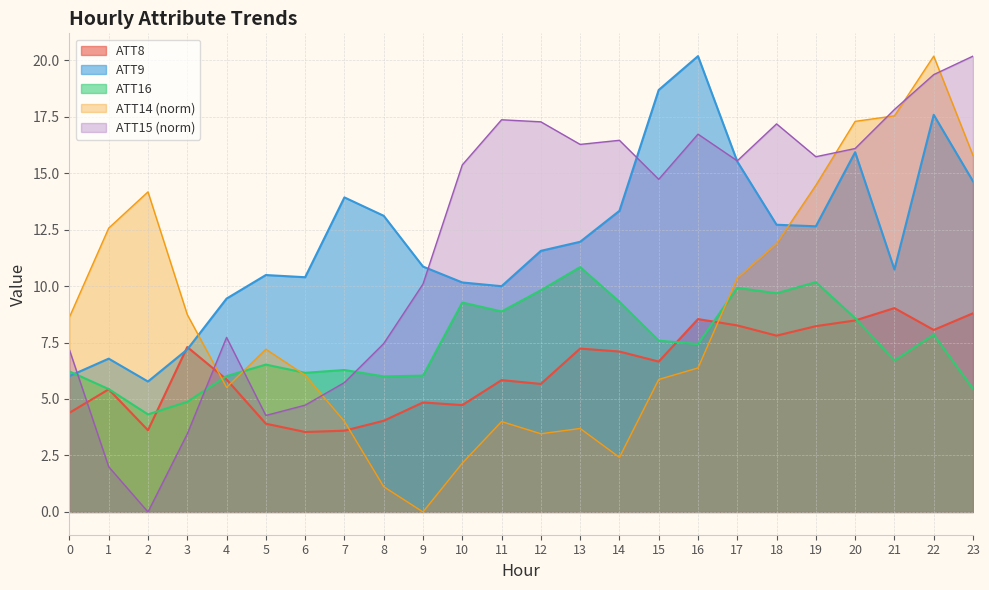

At how many categories does at least one series exceed 0?

24